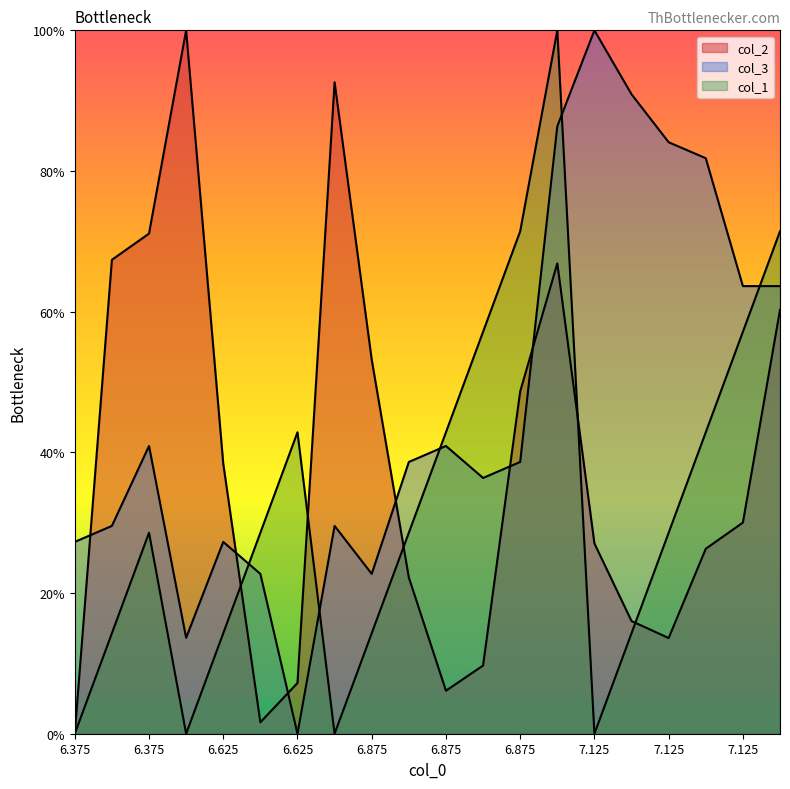

What is the difference between the second highest and second lowest values in the col_2 series?

0.9